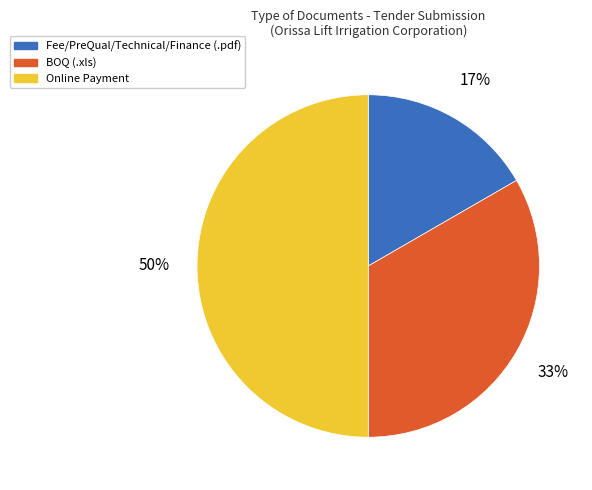

To the nearest percent, what is the difference between the largest and smallest slice percentages?

33%